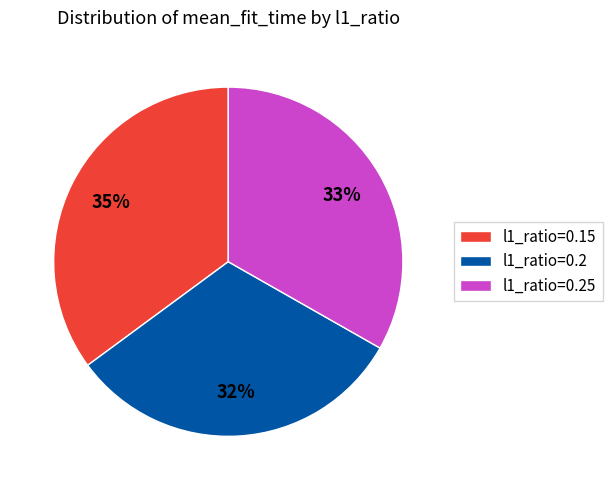

Does any single category account for the majority?

No